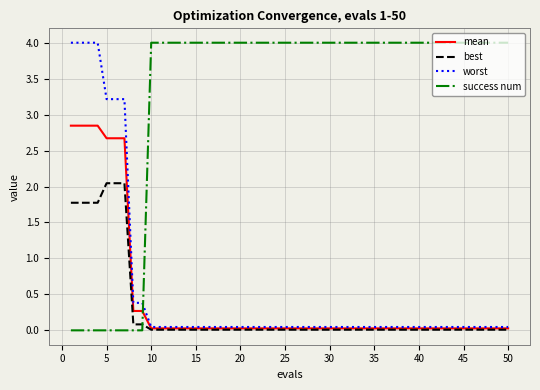

How many lines are shown in the chart?

4